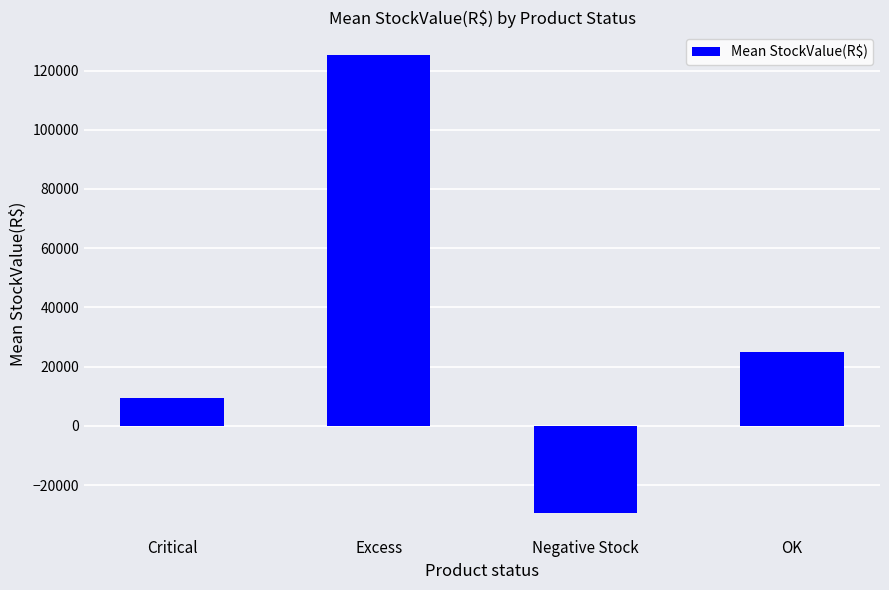

Reading left to right, extract all data points from this chart.

Critical=9520.3	Excess=125184.1	Negative Stock=-29359.8	OK=24918.1